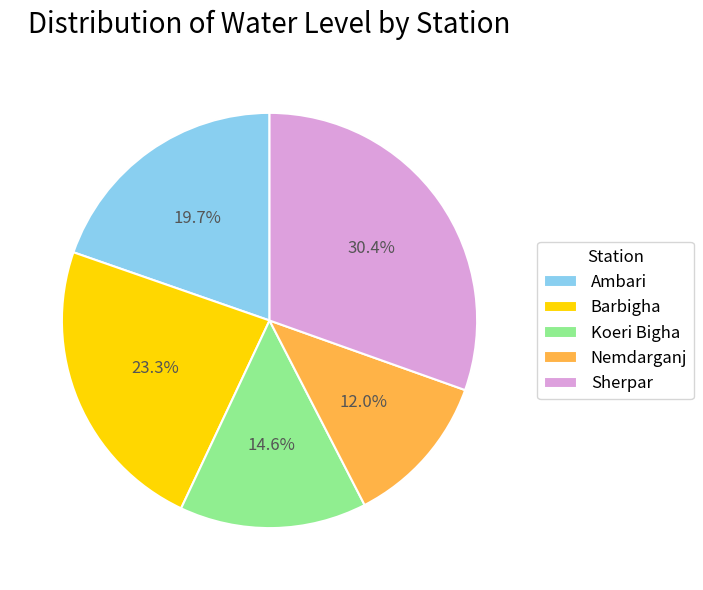

What is the smallest slice in the pie chart?

Nemdarganj